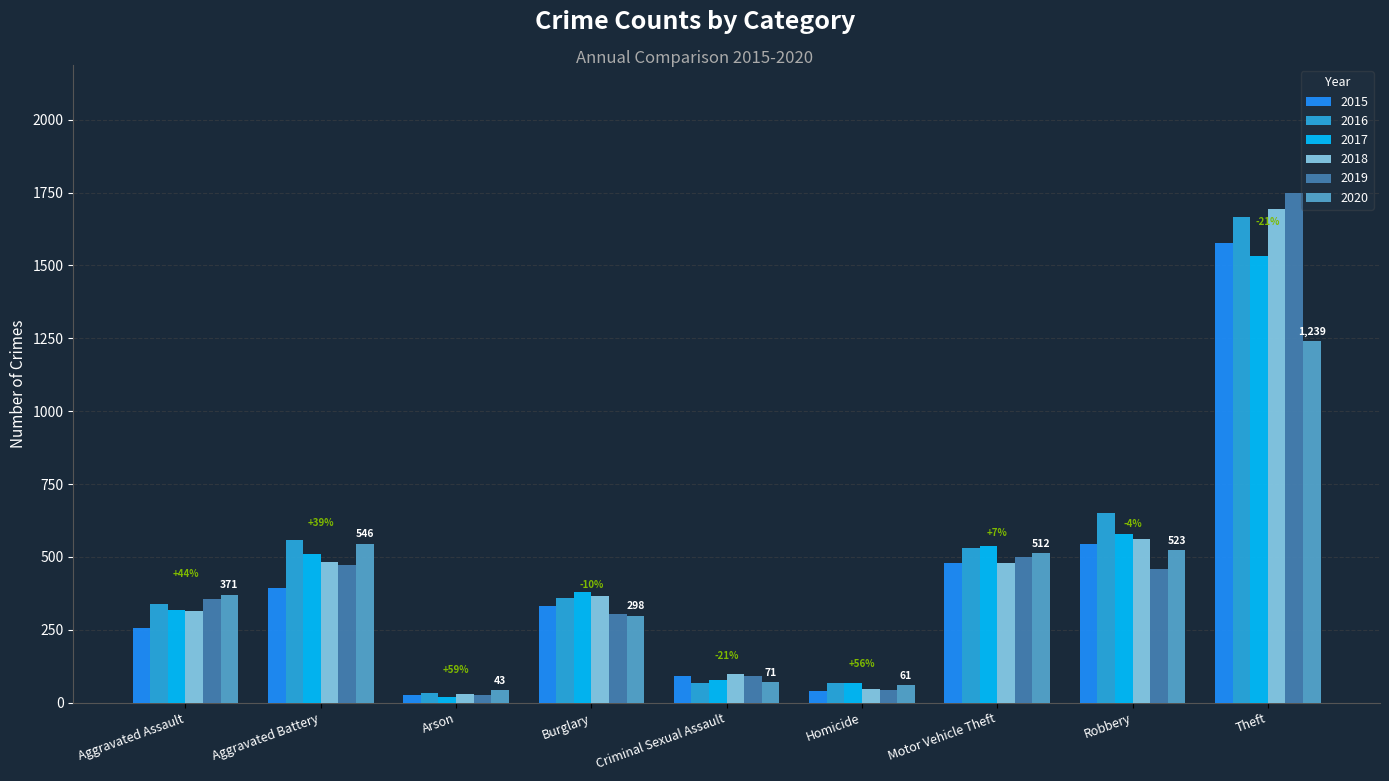

Which series has the largest total across all categories?

2016